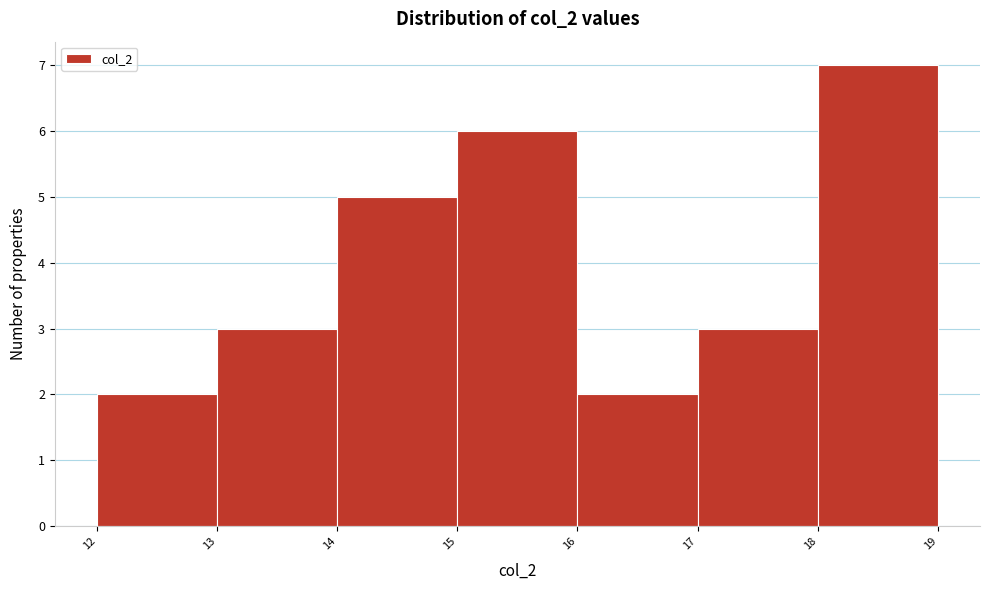

Reading right to left, transcribe all the data shown in this chart.

18=7	17=3	16=2	15=6	14=5	13=3	12=2